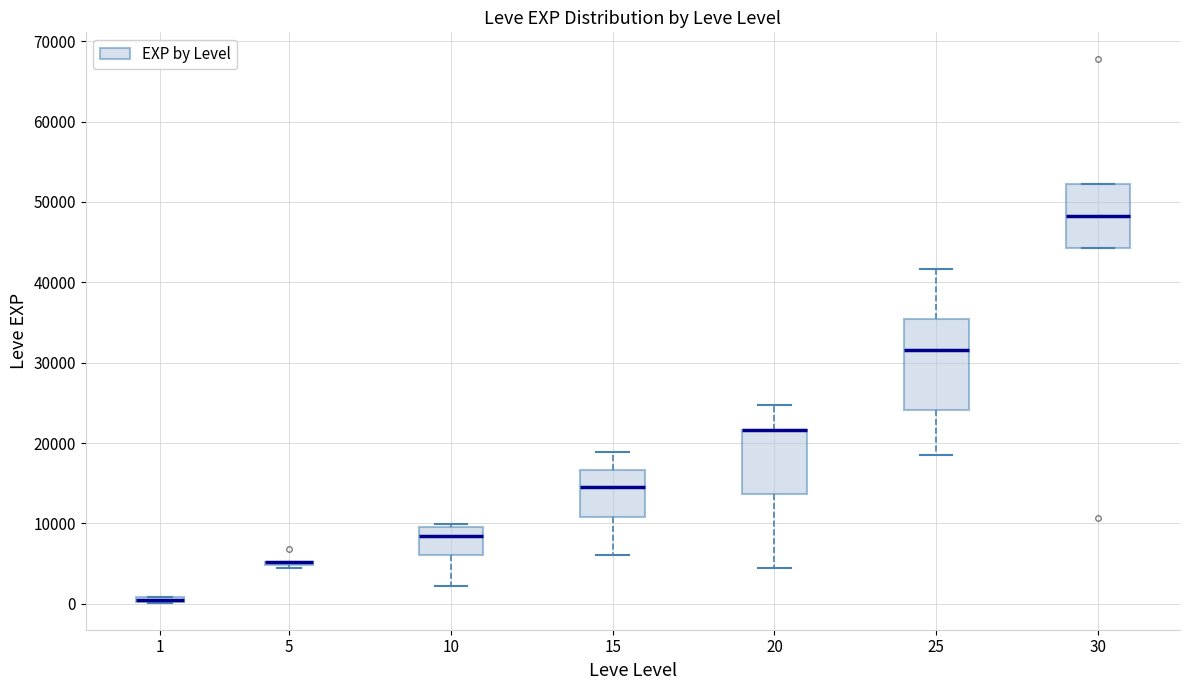

Where is the lower edge of the box at x = 1 on the y-axis? The values are not printed on the chart, so give them approximately, as read against the axis.

0